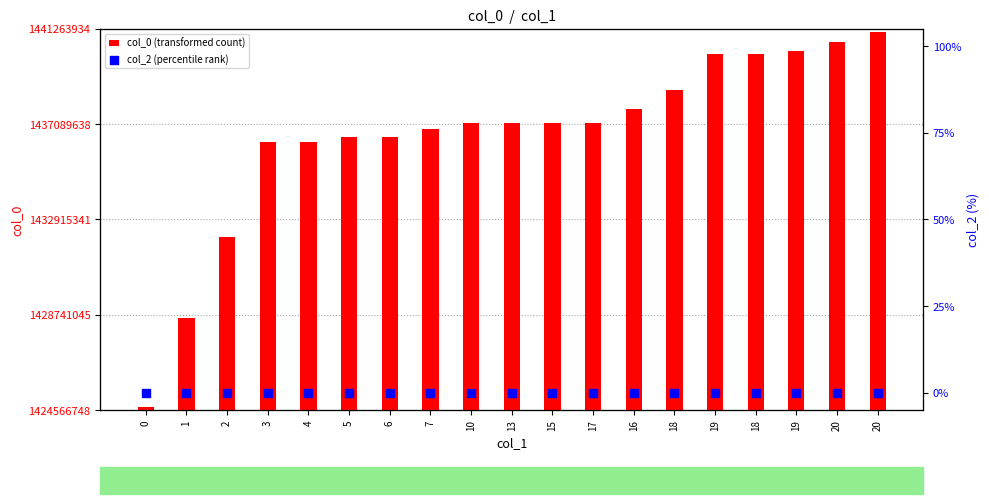

What are all the series names shown in the legend?

col_0 (transformed count), col_2 (percentile rank)